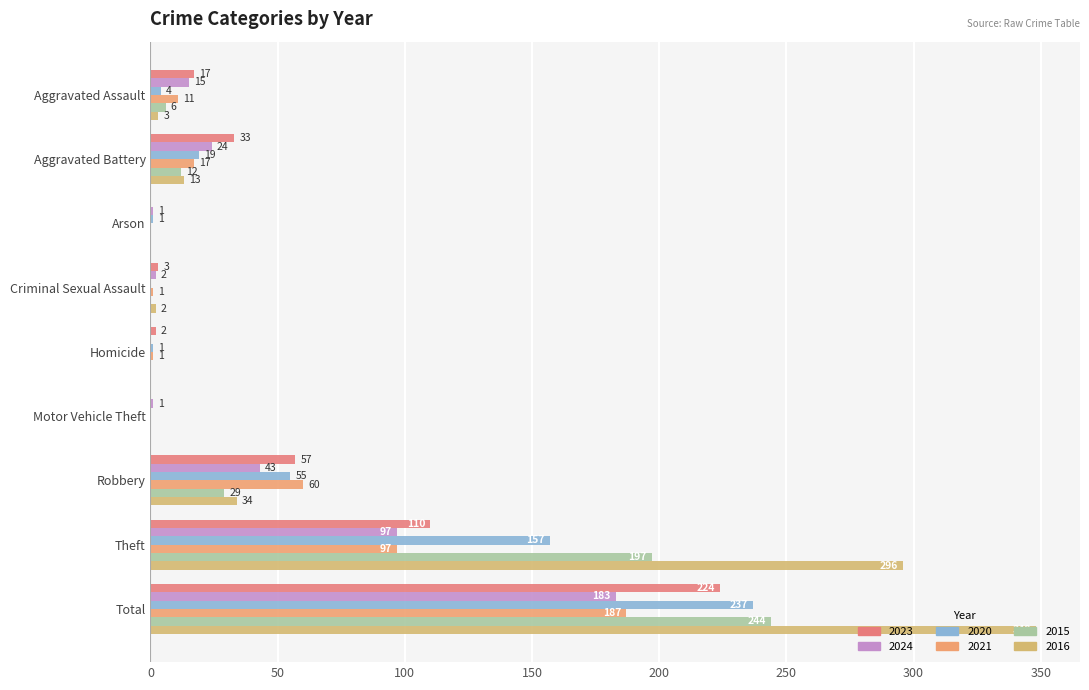

Rank the series by their maximum value, from lowest to highest.

2024, 2021, 2023, 2020, 2015, 2016